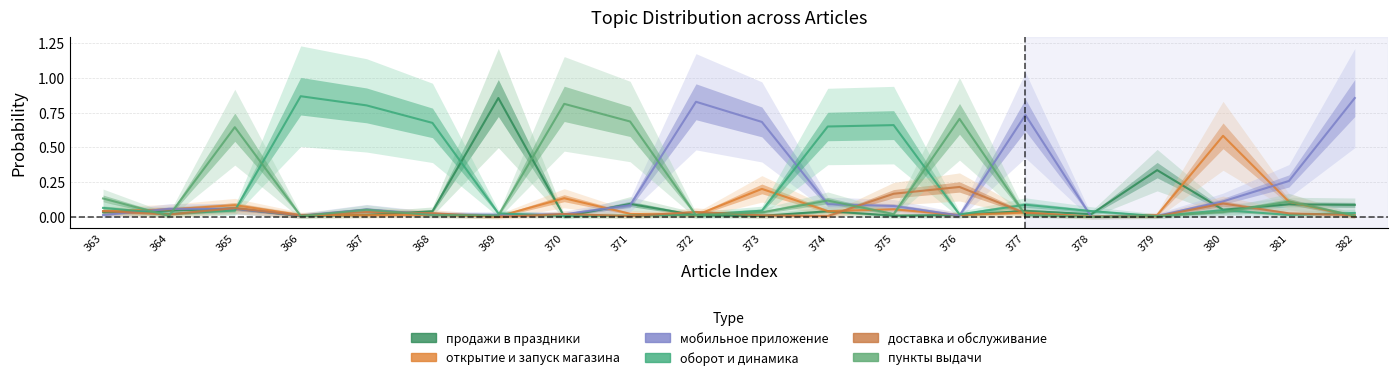

True or false: мобильное приложение and продажи в праздники intersect in this chart.

True